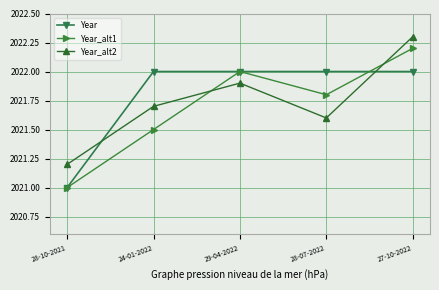

Between 29-04-2022 and 28-07-2022, which series saw the biggest shift?

Year_alt2